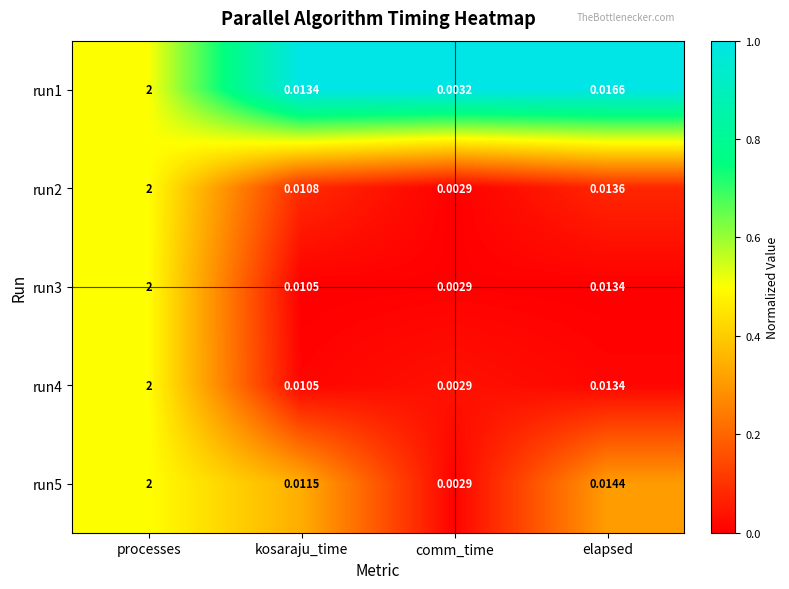

Where is run4 nearest to the value 1?

elapsed